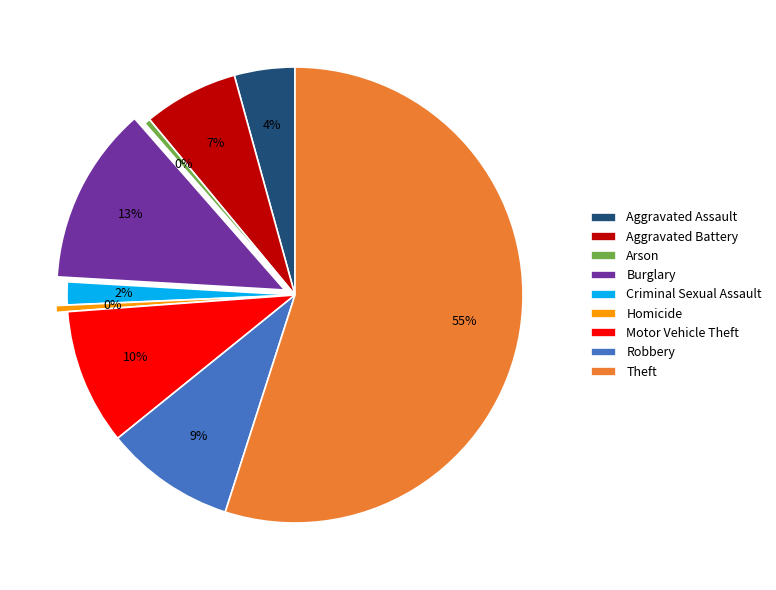

What is the ratio of the value at Arson to the value at Homicide?

0.9